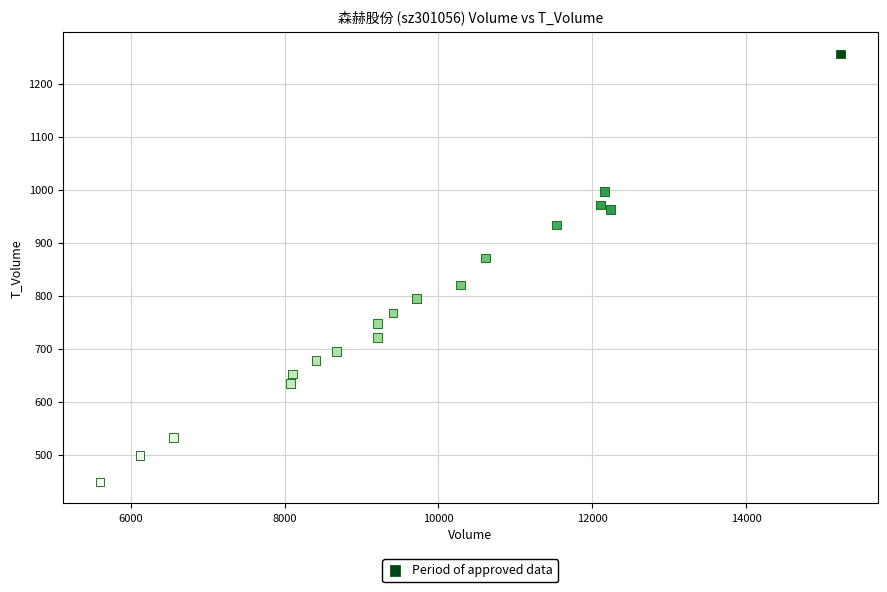

What is the range of Y values (max minus min)?

808